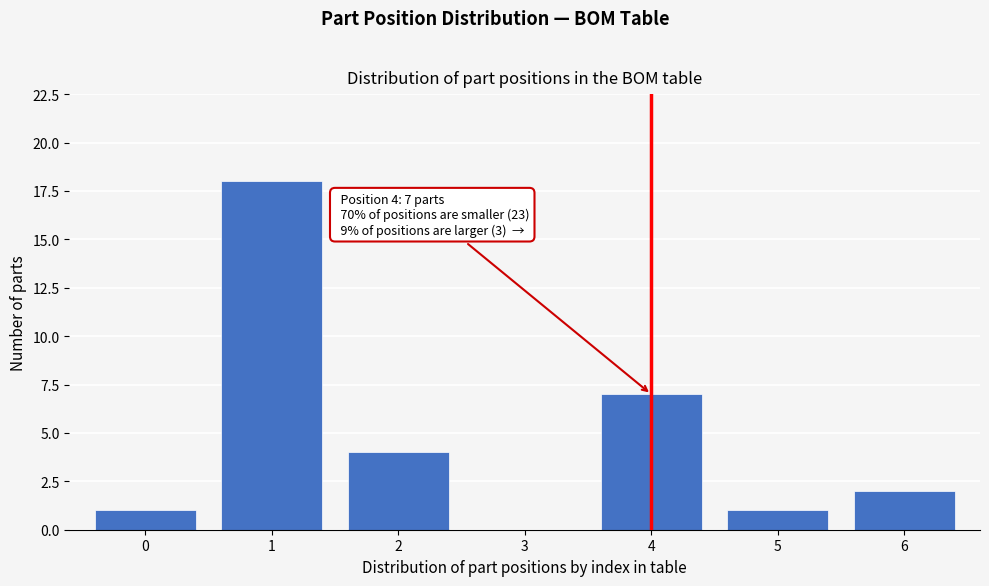

Over which range of the x-axis is the bar tallest?

0.5 to 1.5